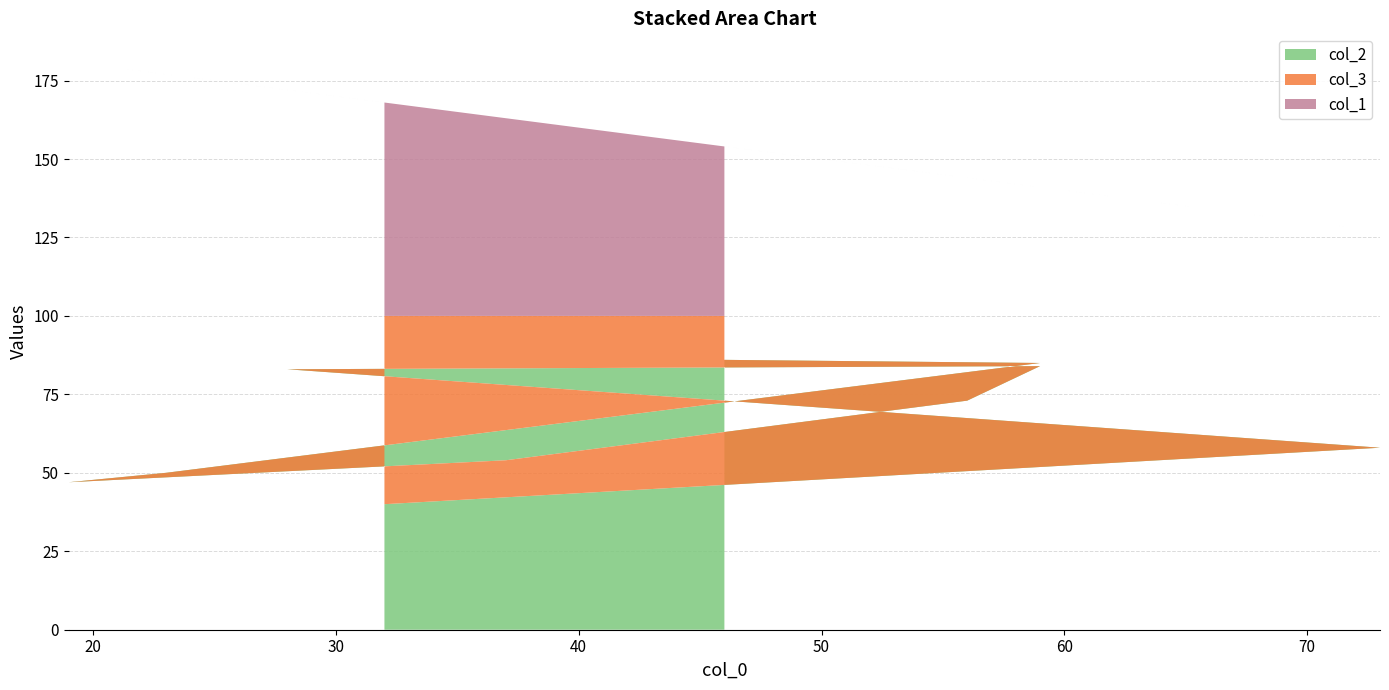

Reading right to left, transcribe all the data shown in this chart.

col_2: 32=40	73=58	28=83	59=84	56=73	37=54	19=47	23=50	59=85	46=86
col_3: 32=60	73=42	28=17	59=16	56=27	37=46	19=53	23=50	59=15	46=14
col_1: 32=68	73=27	28=72	59=41	56=44	37=63	19=81	23=77	59=41	46=54